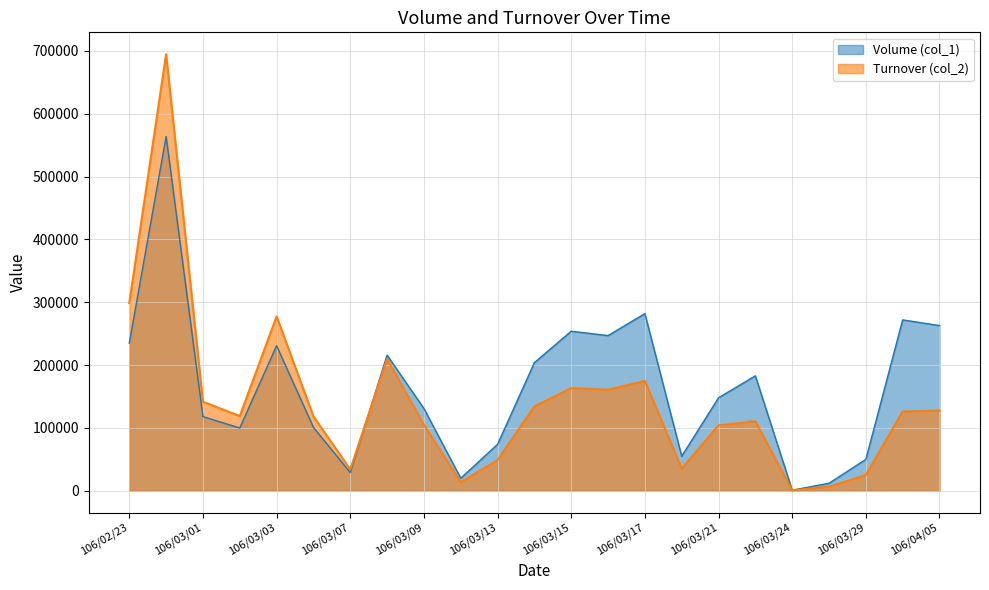

Rank the series by their average value, from highest to lowest.

Volume (col_1), Turnover (col_2)